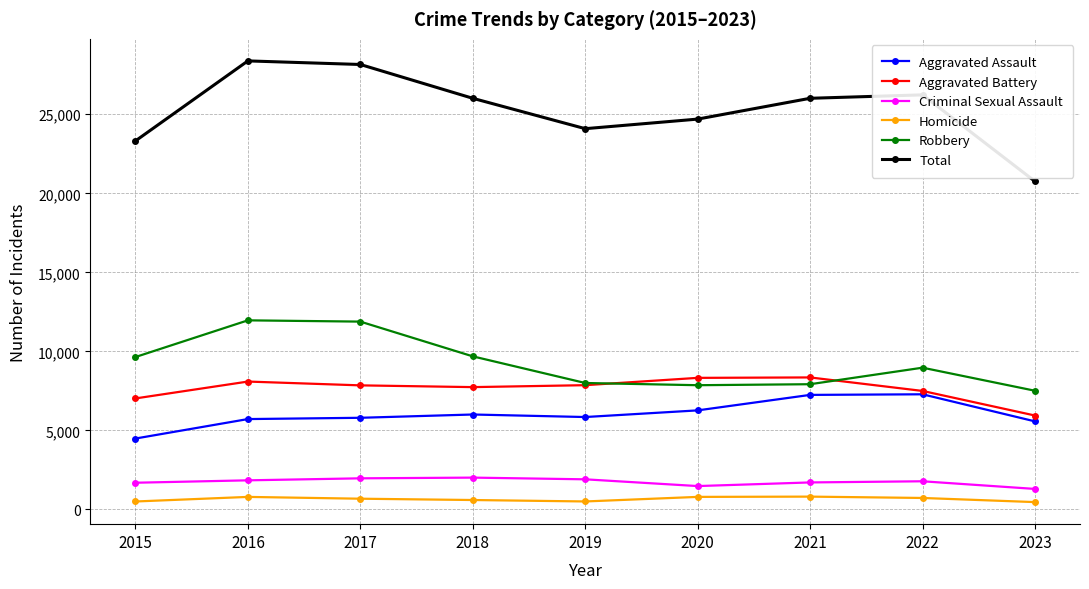

Rank the series at 2018 from highest to lowest value.

Total, Robbery, Aggravated Battery, Aggravated Assault, Criminal Sexual Assault, Homicide